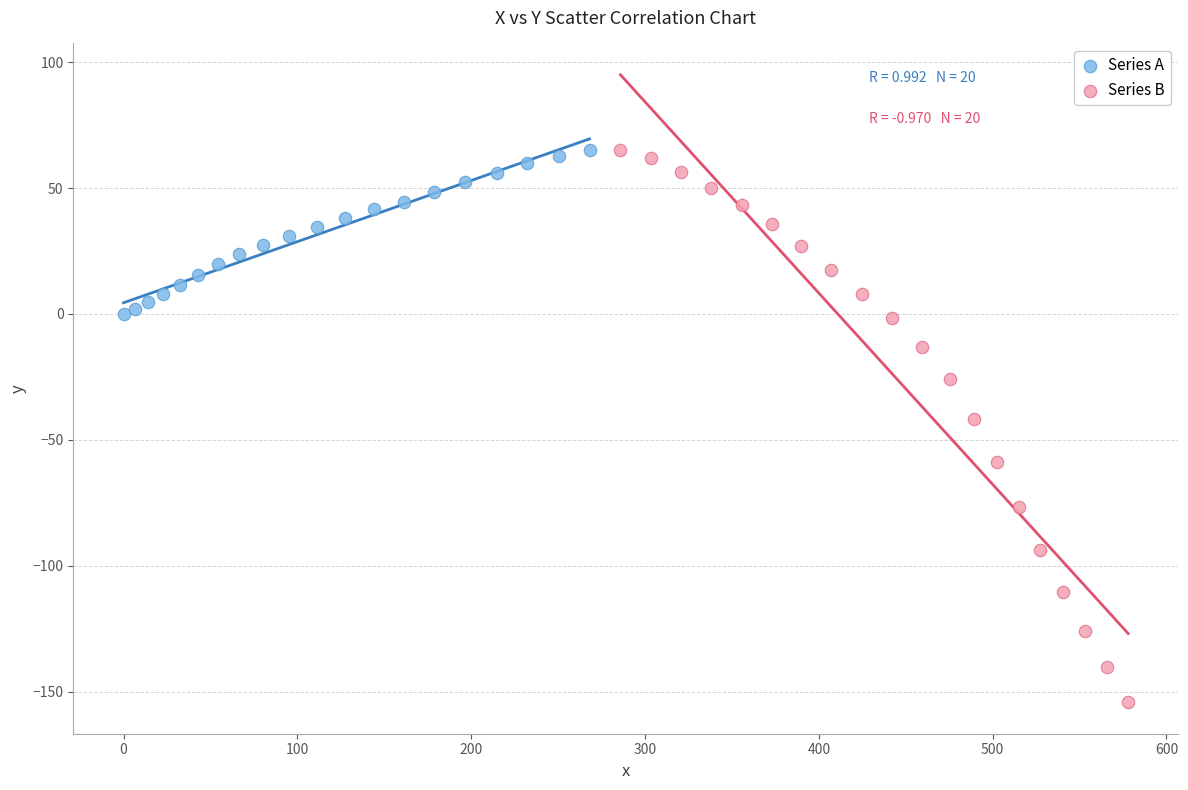

Which series reaches the minimum Y coordinate?

Series B